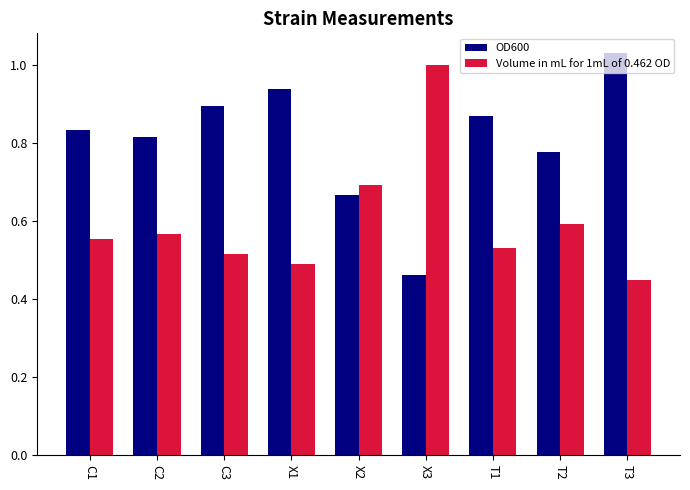

At which category does the chart reach its peak across all series?

T3